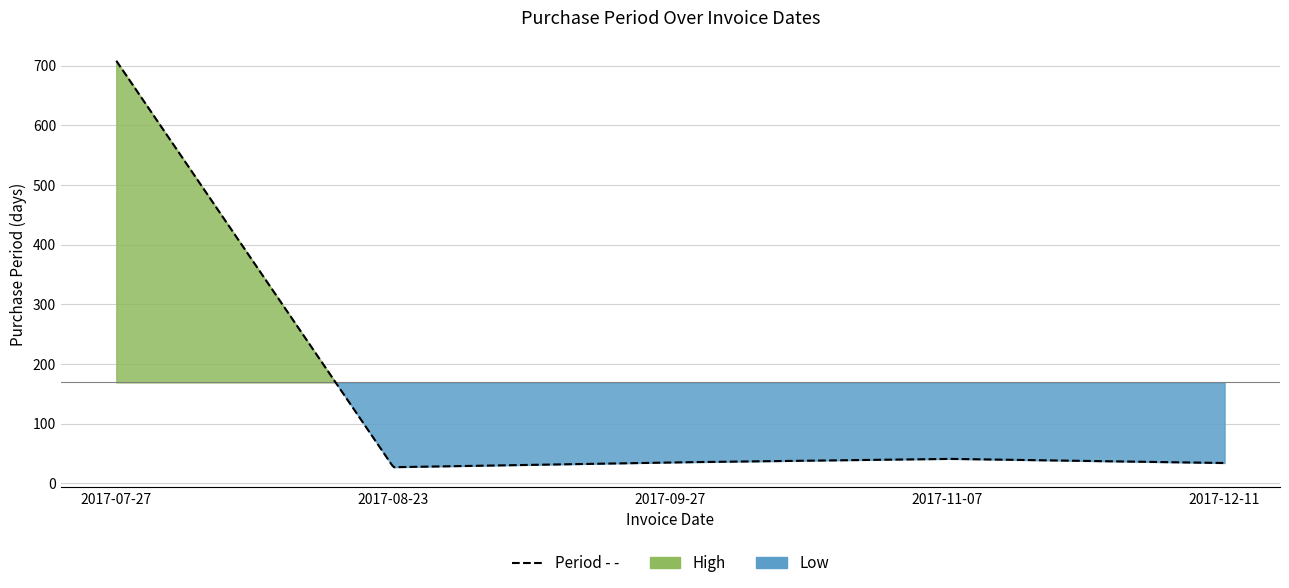

How many data points are less than 35?

2